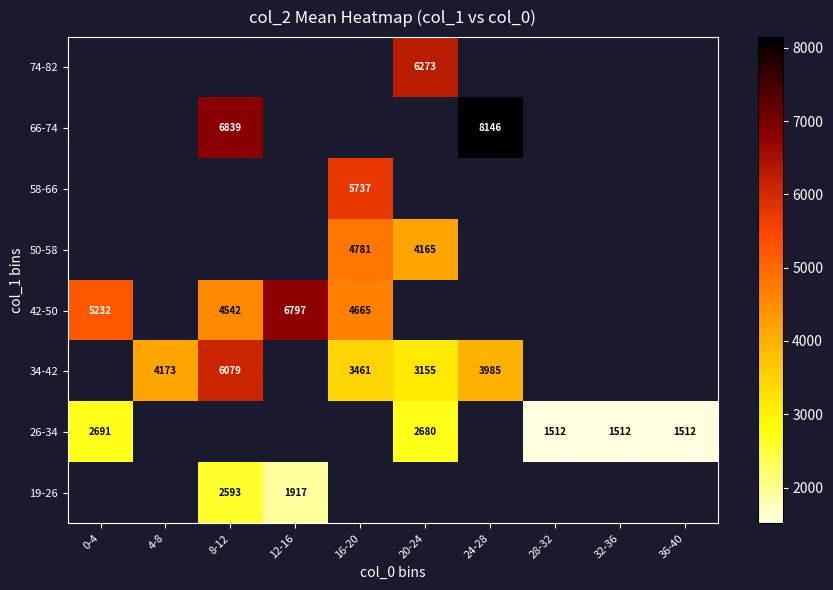

Which category has the highest value across all series?

24-28